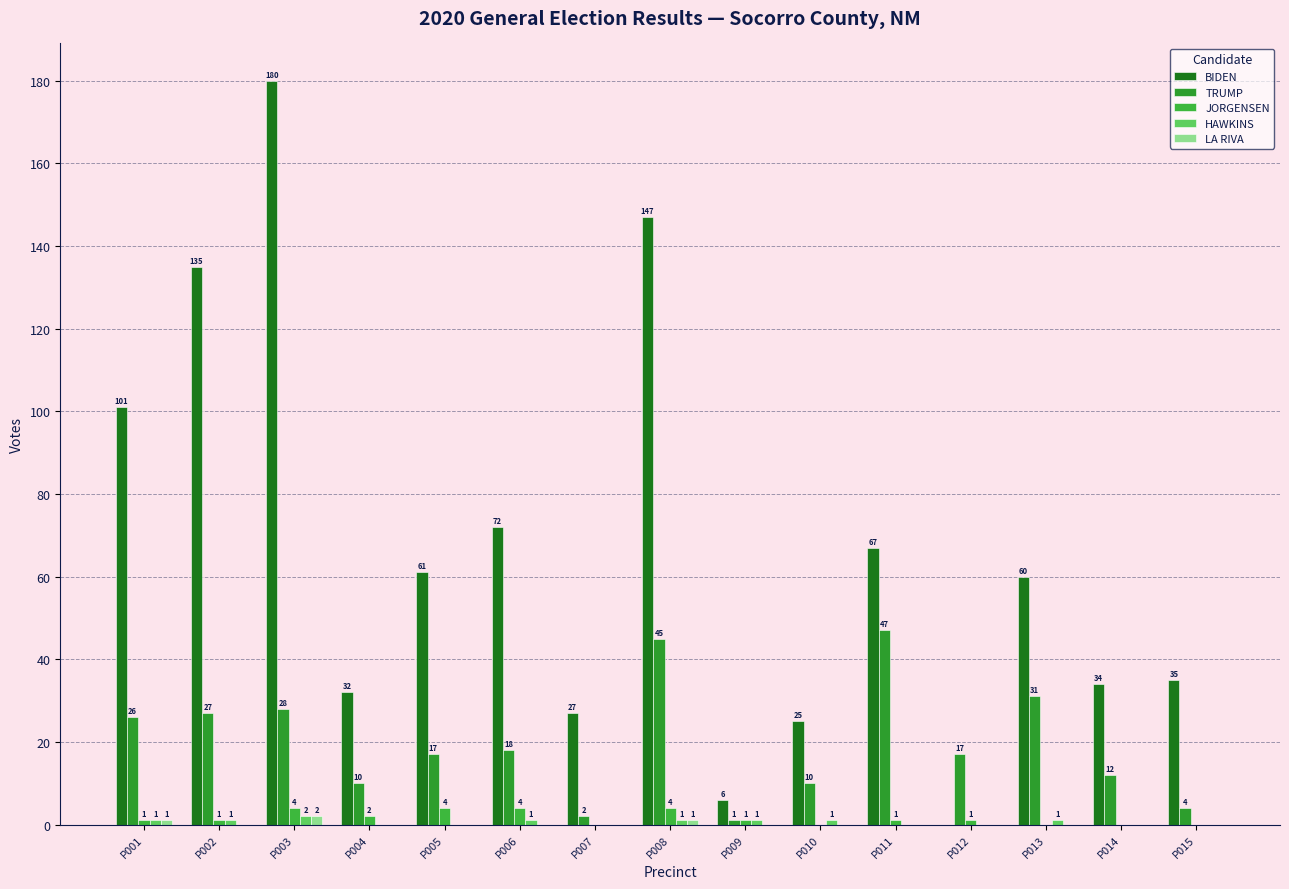

Where does the HAWKINS series first go above 1?

P003